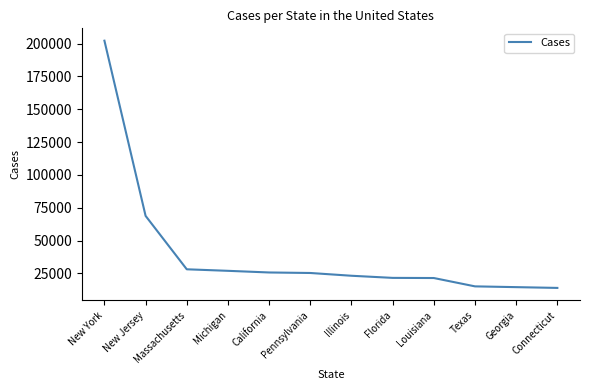

Is this an area chart (filled region under the line)?

No